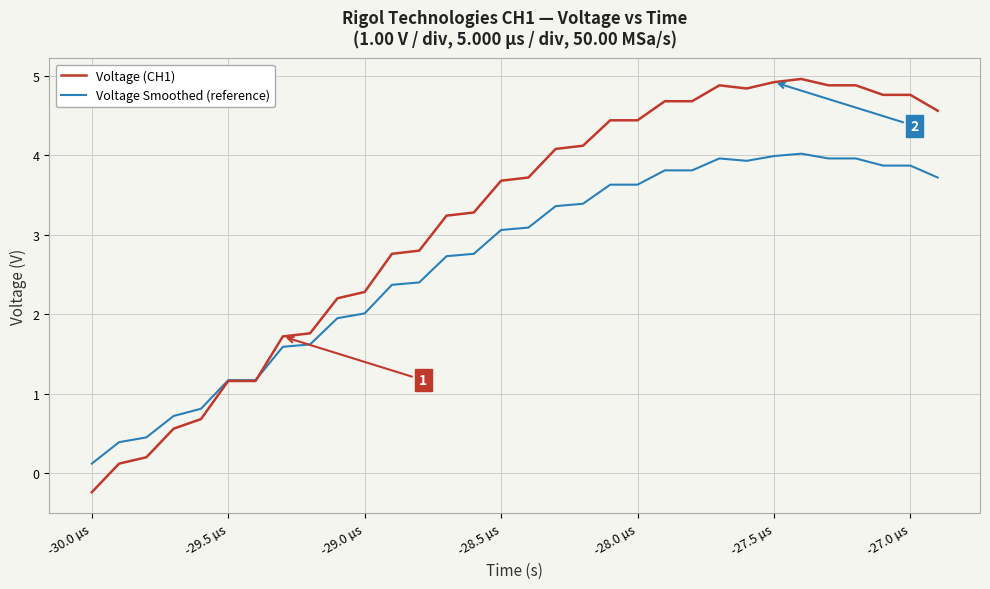

Which series has the widest spread of values?

Voltage (CH1)